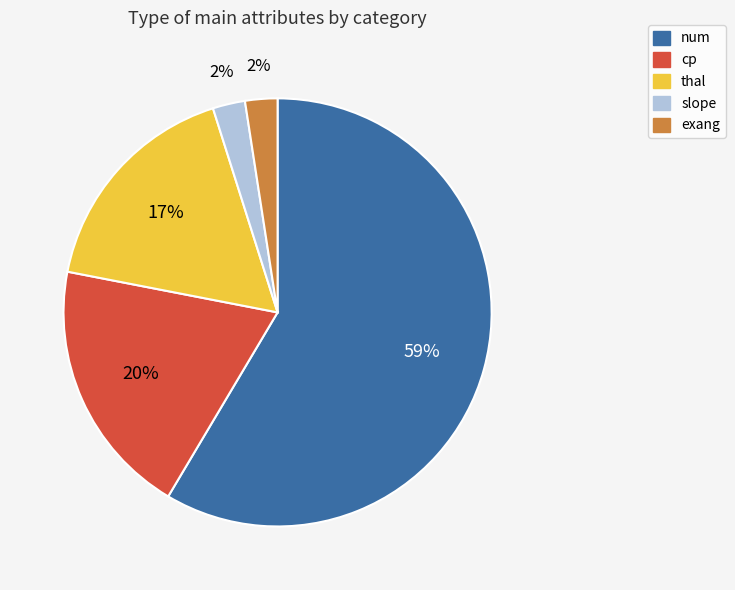

To the nearest percent, what is the average slice percentage?

20%